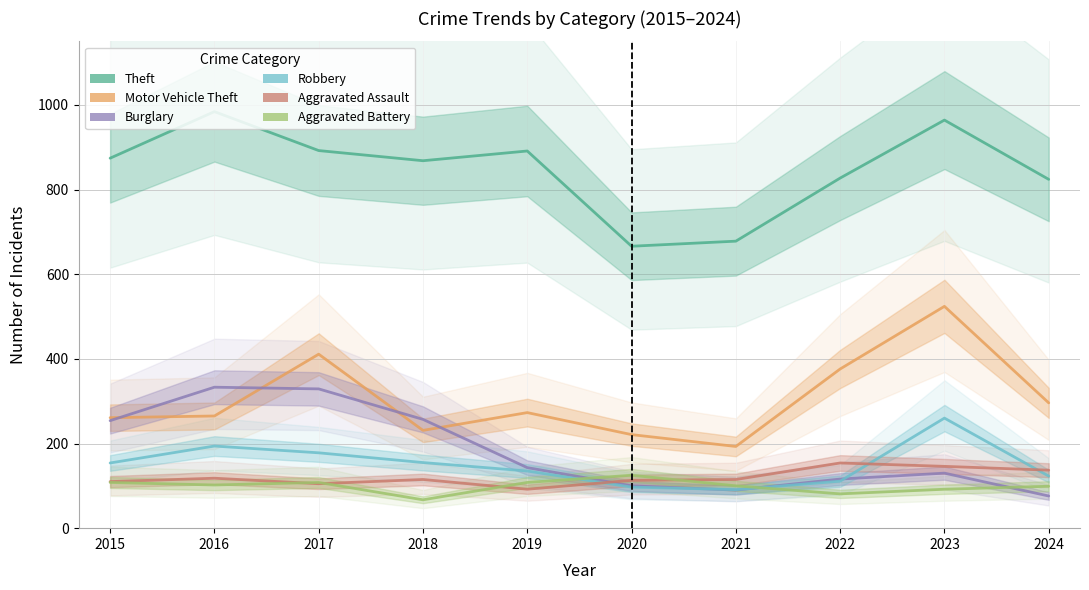

Does the chart have visible grid lines?

Yes